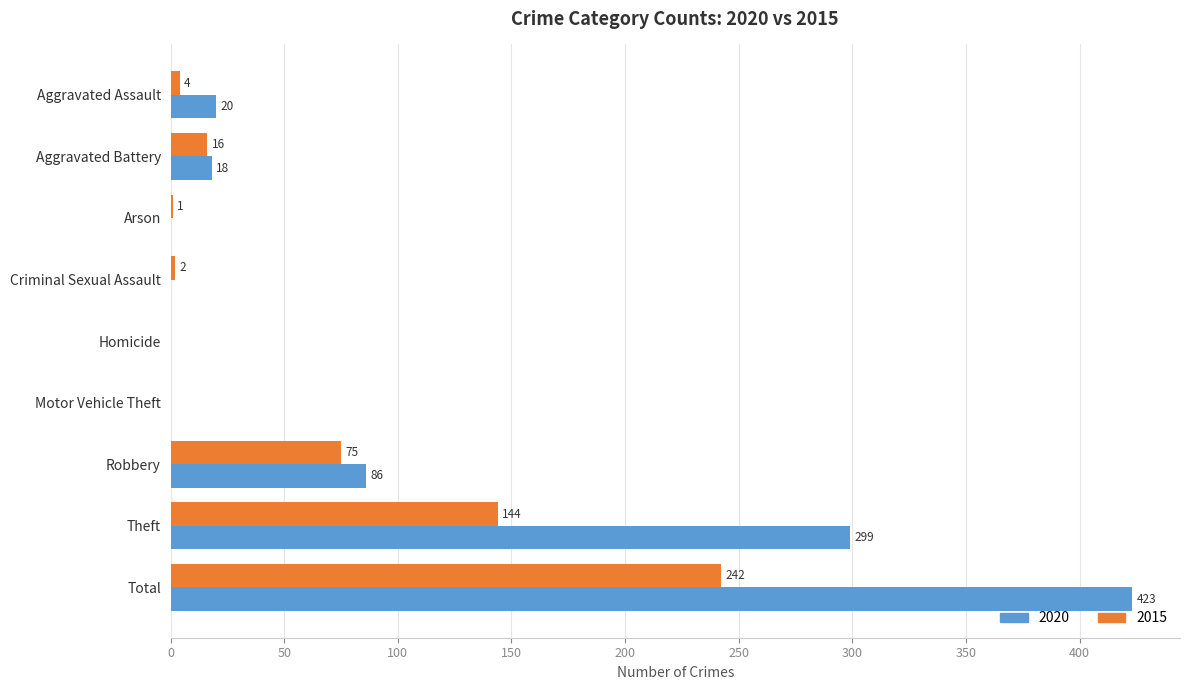

How many categories are shown in the chart?

9